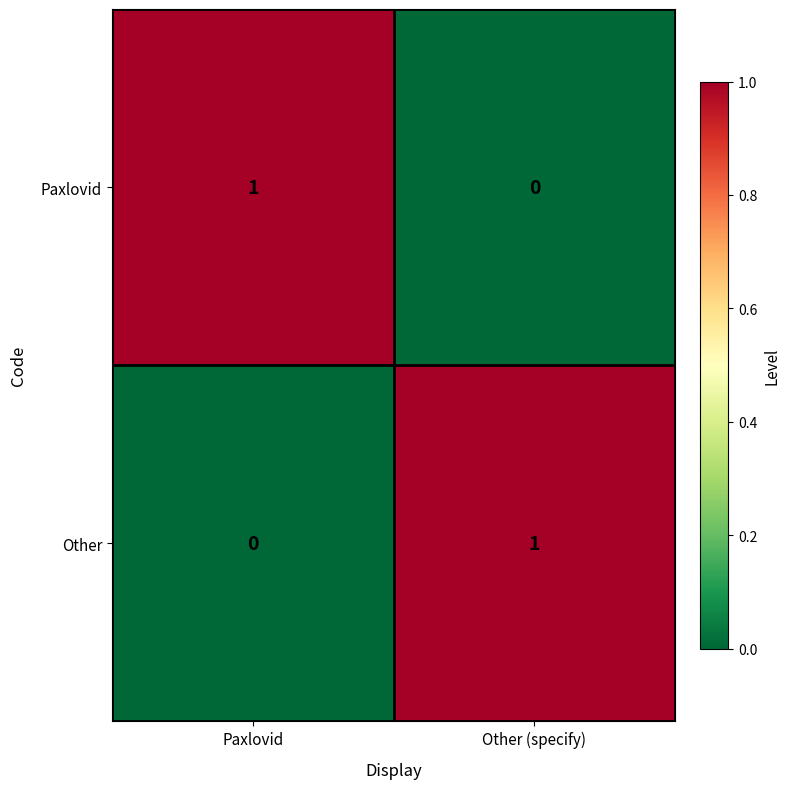

What is the greatest value displayed?

1